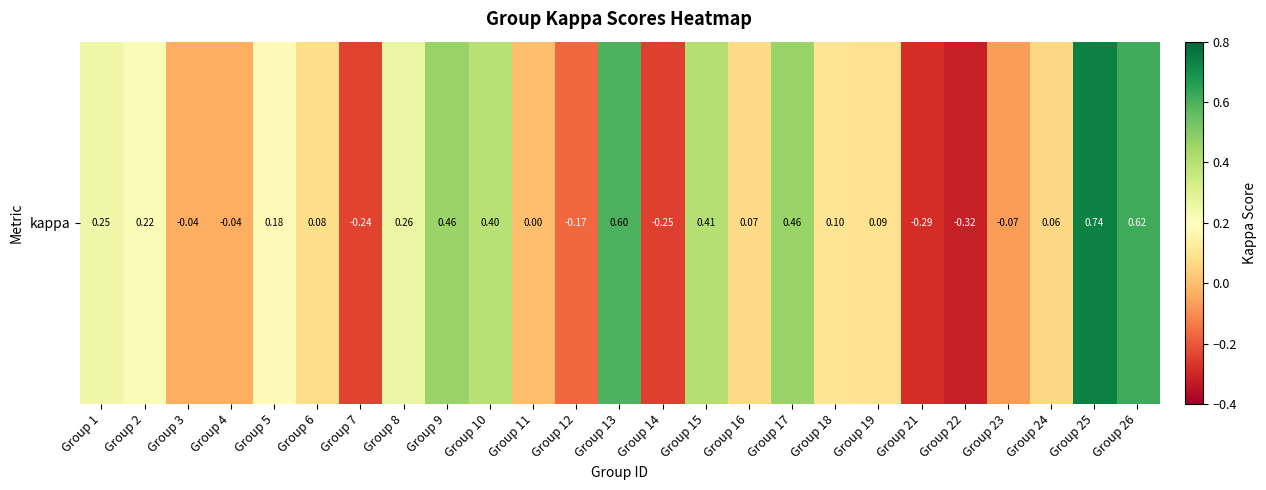

List the labels in order of value, largest first.

Group 25, Group 26, Group 13, Group 17, Group 9, Group 15, Group 10, Group 8, Group 1, Group 2, Group 5, Group 18, Group 19, Group 6, Group 16, Group 24, Group 11, Group 4, Group 3, Group 23, Group 12, Group 7, Group 14, Group 21, Group 22